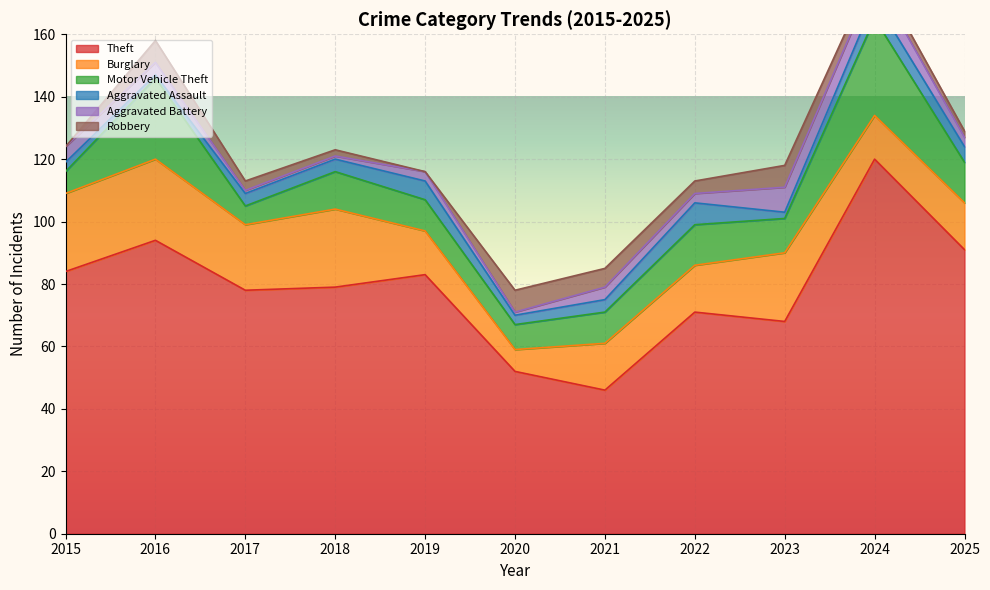

True or false: Burglary and Aggravated Assault intersect in this chart.

False